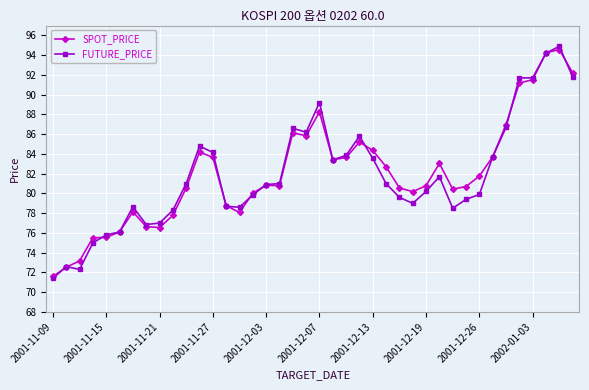

What is the value of the SPOT_PRICE point at the 2nd from the left?

72.5